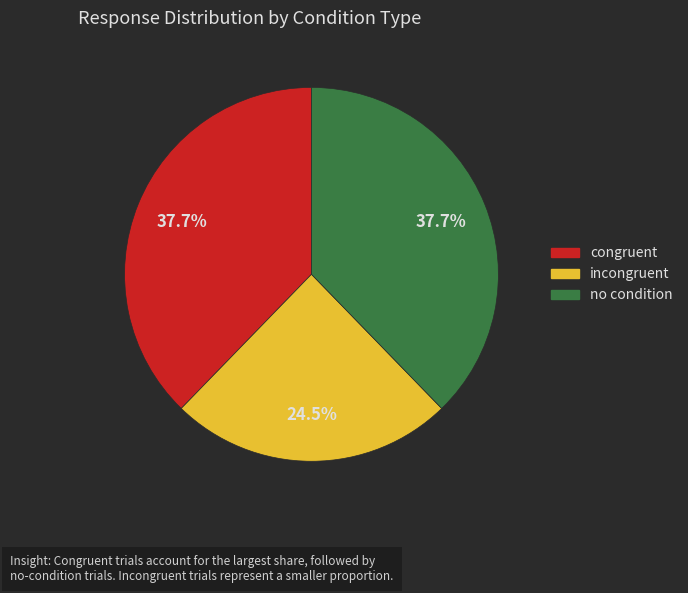

Is there a majority slice in this chart?

No